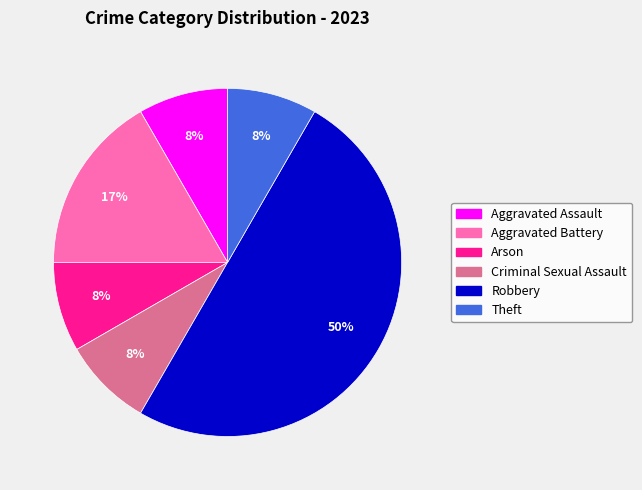

How many segments does this pie chart have?

6